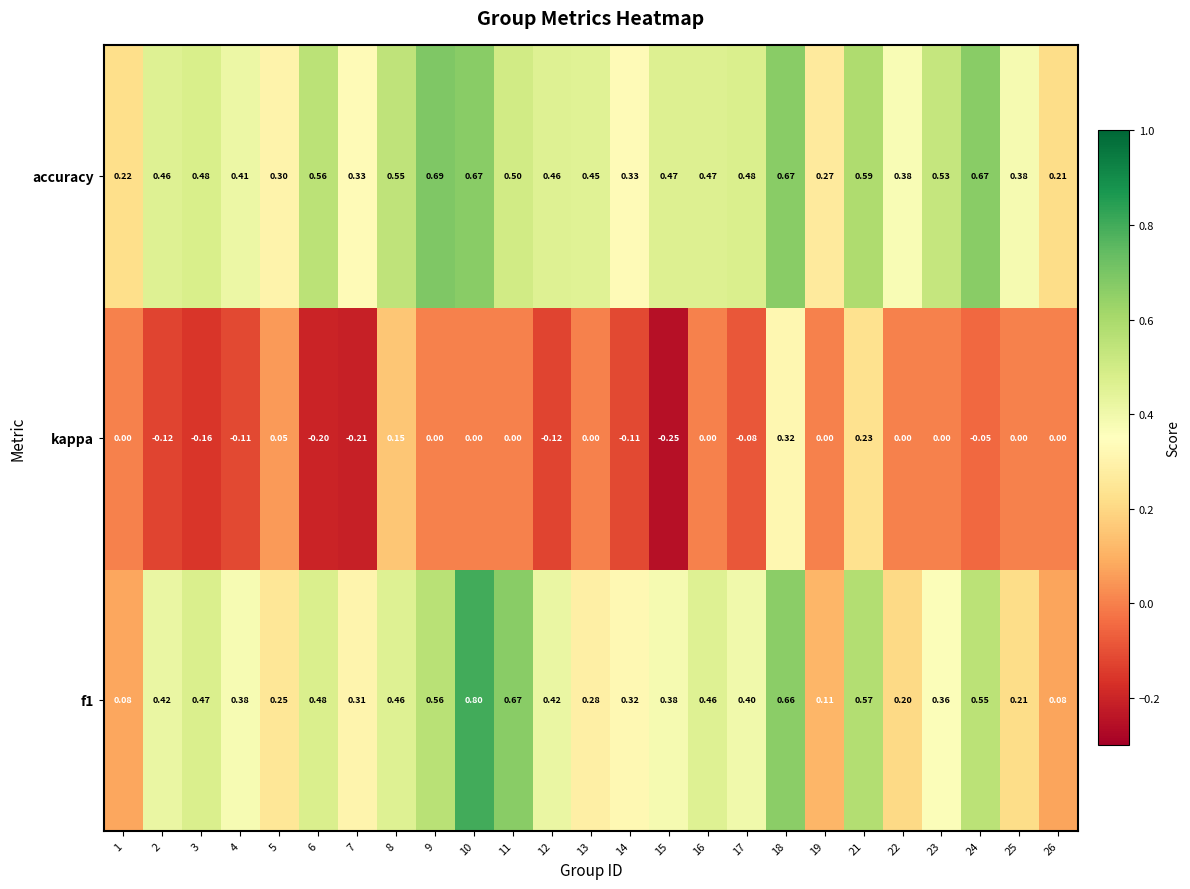

Which series changed the most between 16 and 21?

kappa